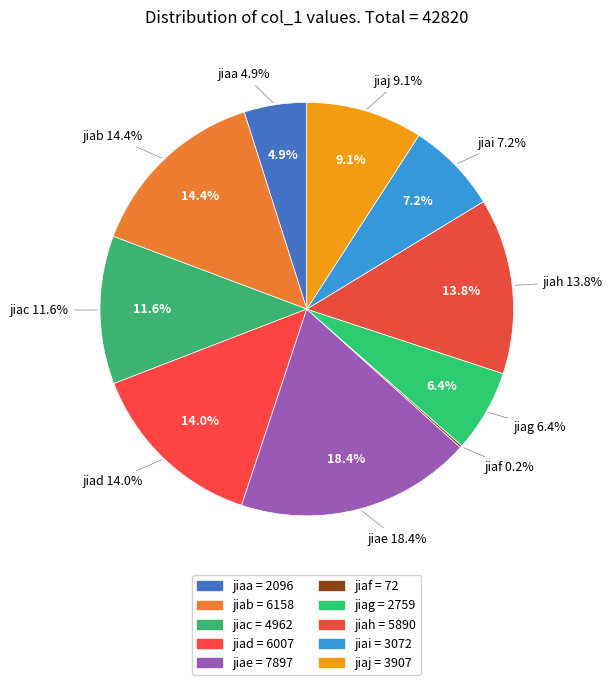

What is the total percentage of jiae and jiaf?

18.6%